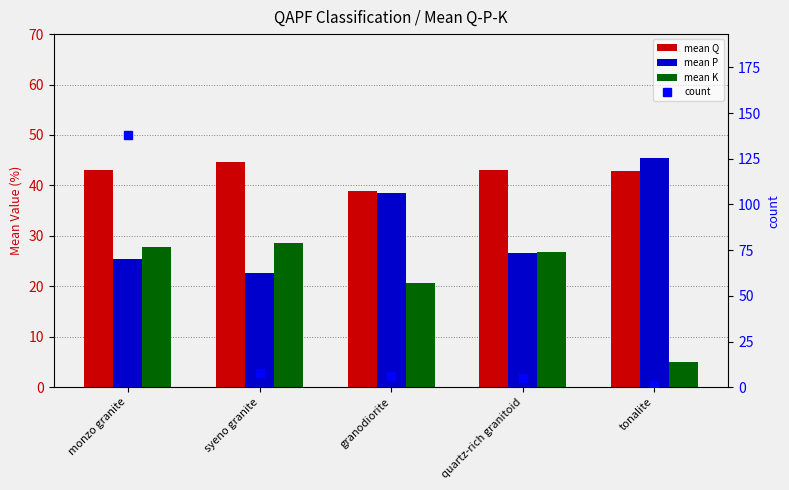

Which series has the widest spread of values?

count